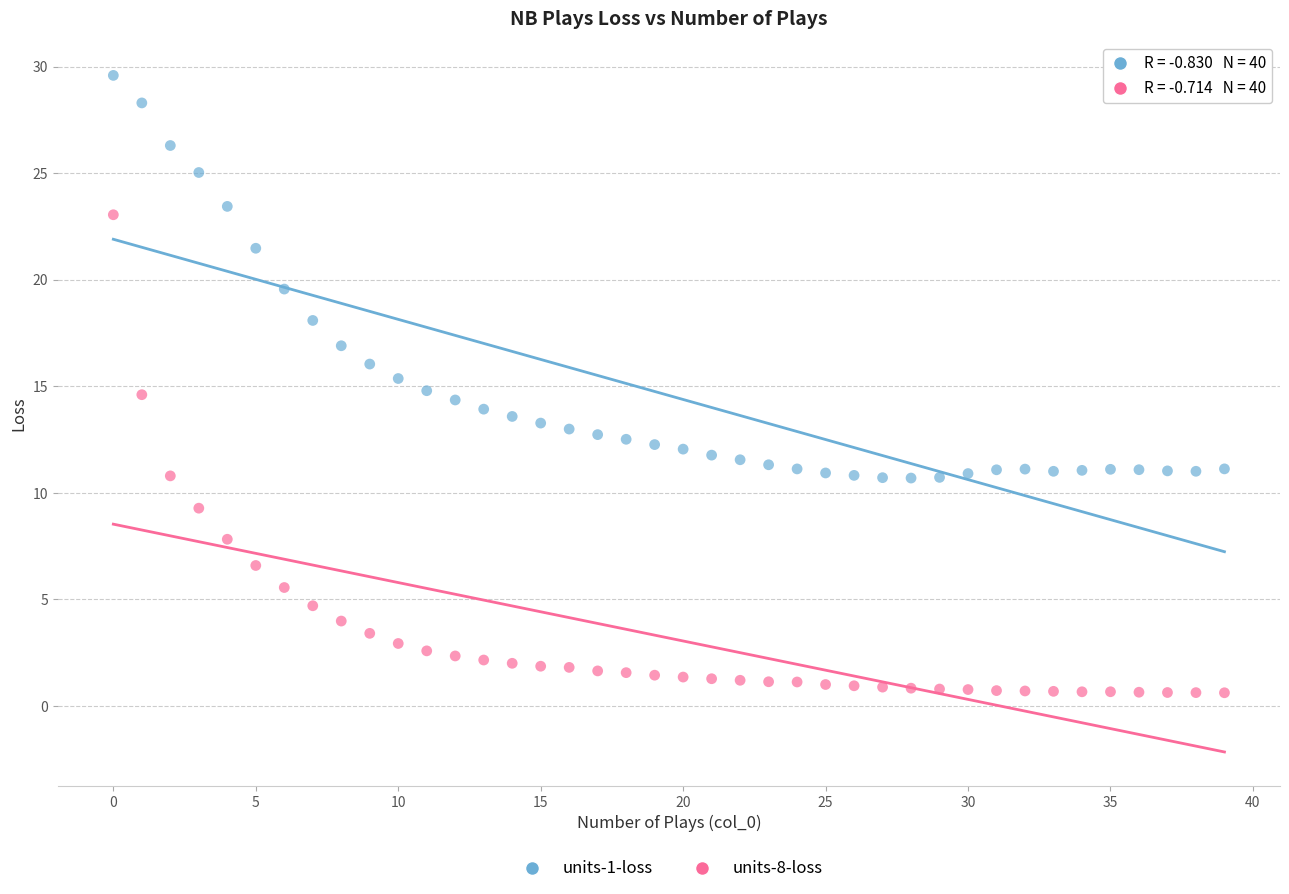

Across all data points, what is the range of Y values (max minus min)?

29.0